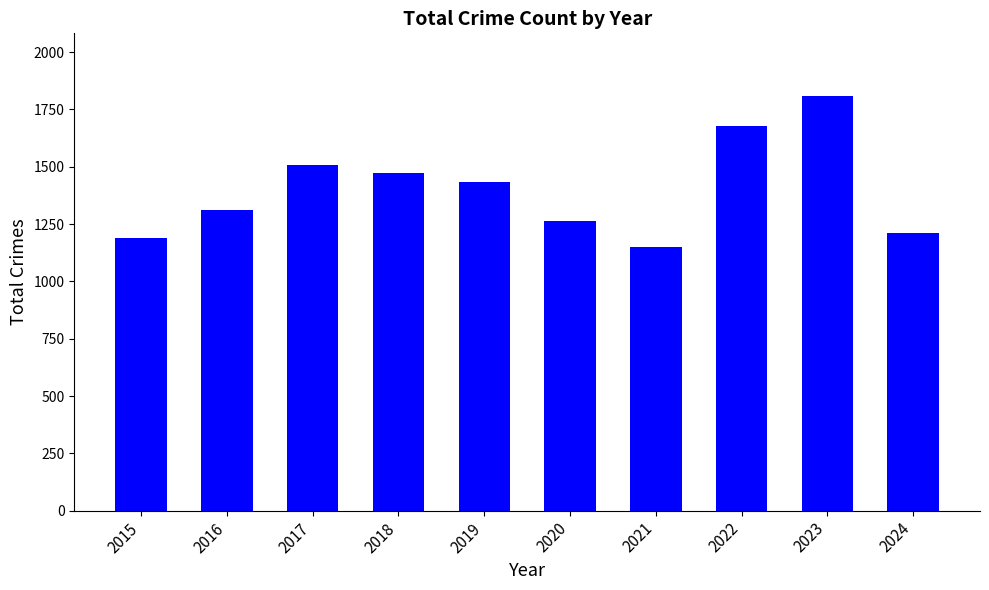

What is the difference between the values at 2021 and 2015?

41